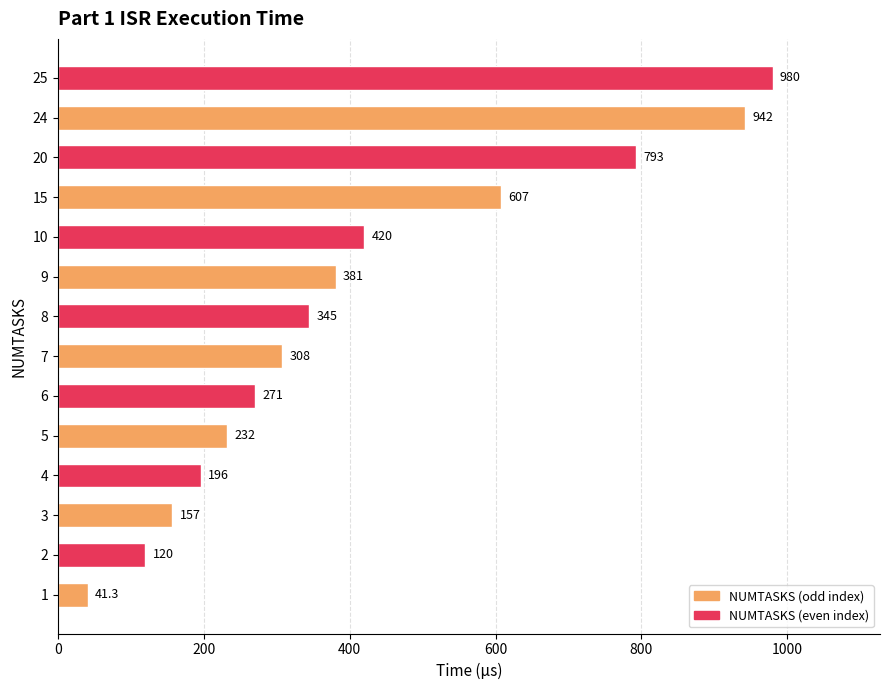

What is the maximum value shown in the chart?

980.0